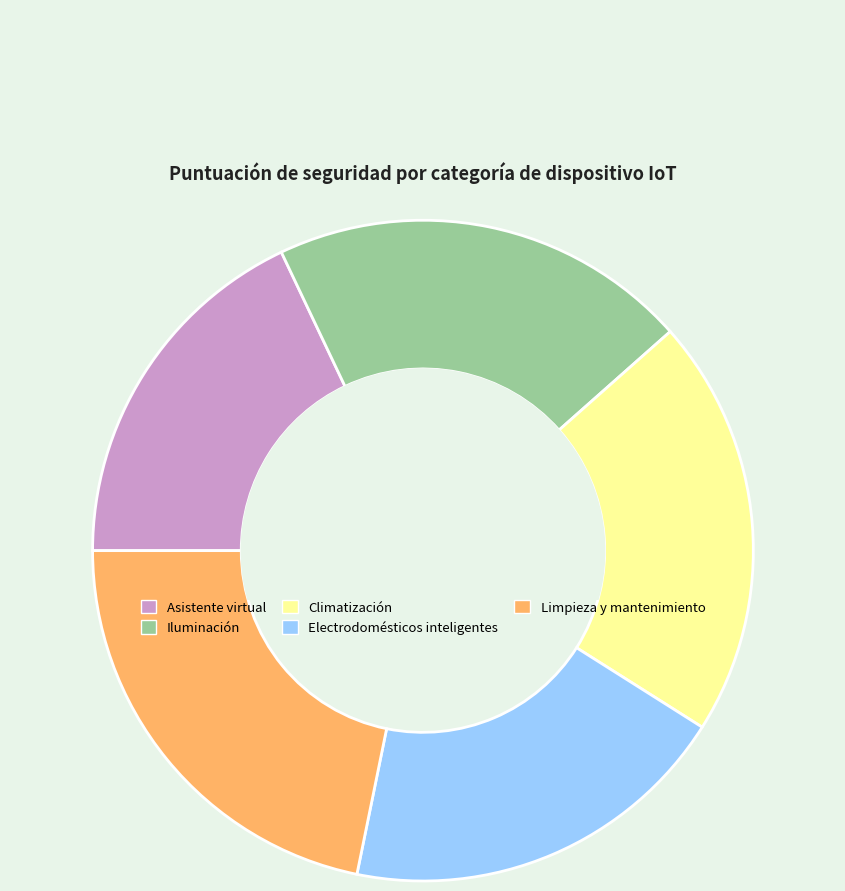

Approximately how many times larger is the value at Electrodomésticos inteligentes compared to Climatización?

0.9